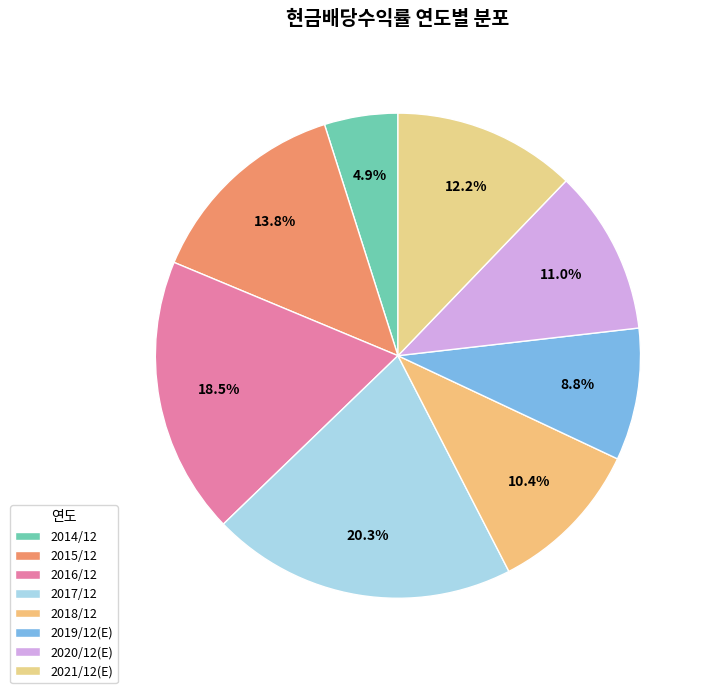

Which category has the smallest portion of the pie?

2014/12